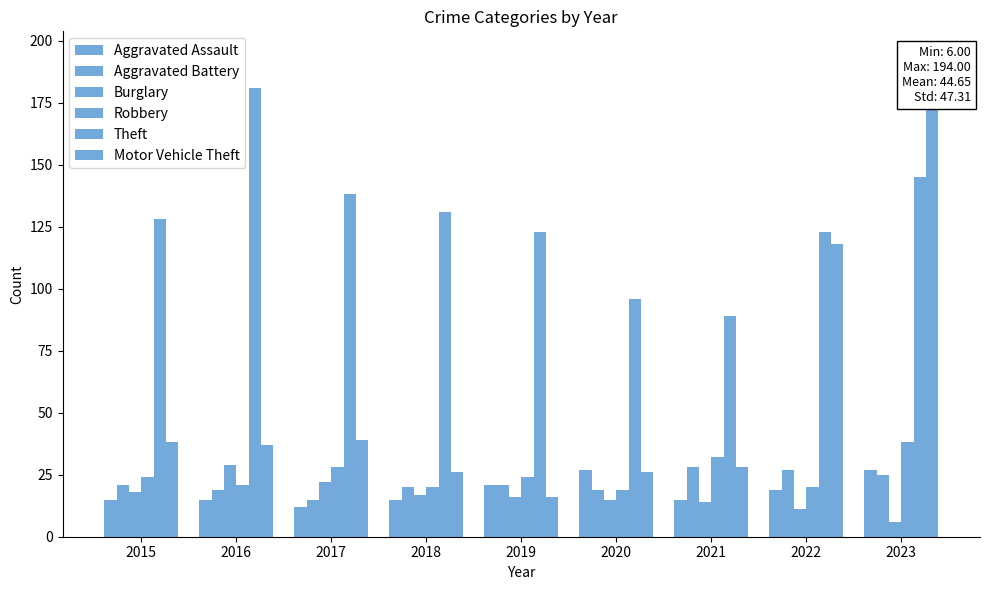

At which category is the sum across all series the highest?

2023